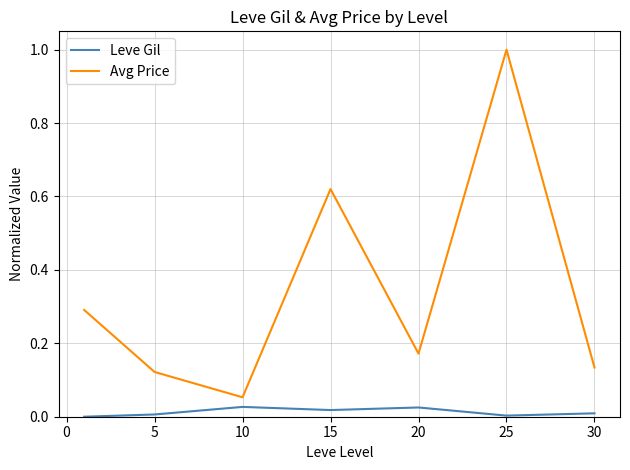

What is the maximum value for Avg Price?

1.0